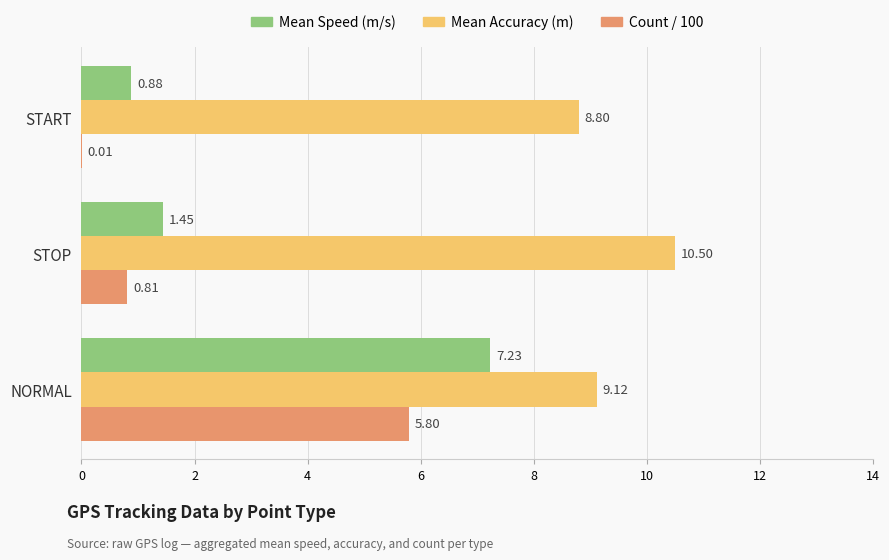

At which label does Count / 100 reach its peak?

NORMAL